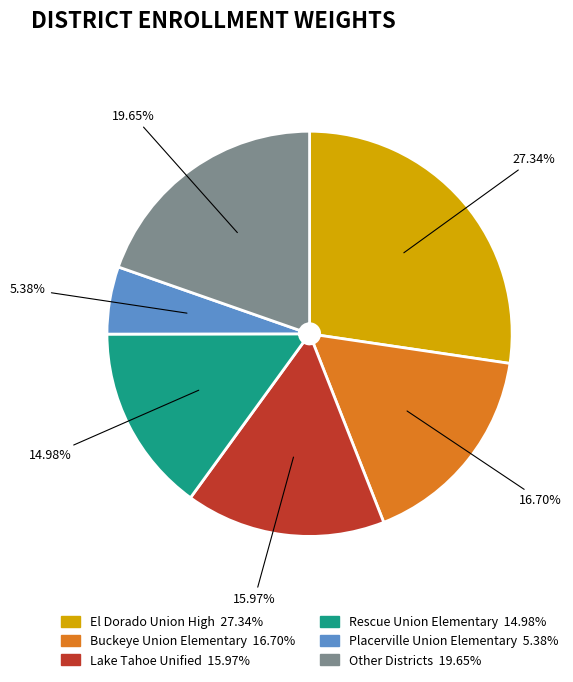

Does any single category account for the majority?

No